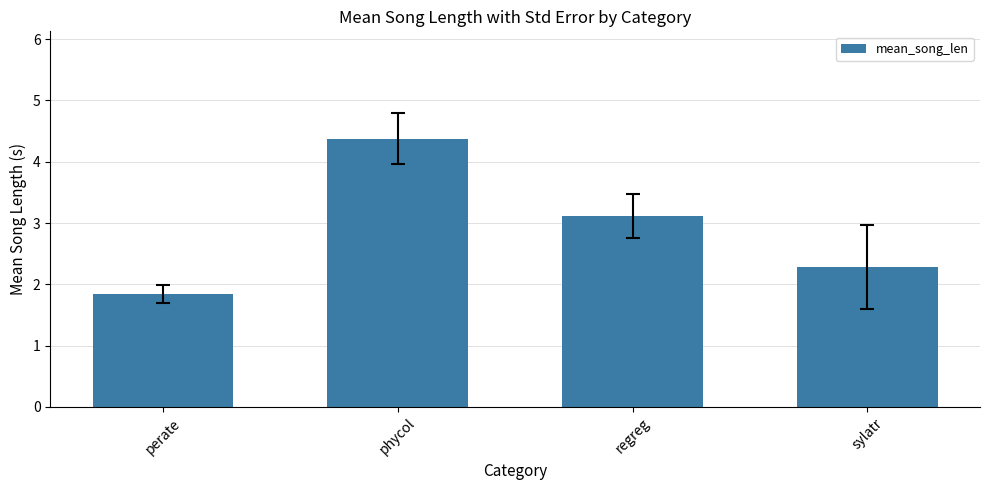

What is the difference between the maximum and minimum values?

2.5